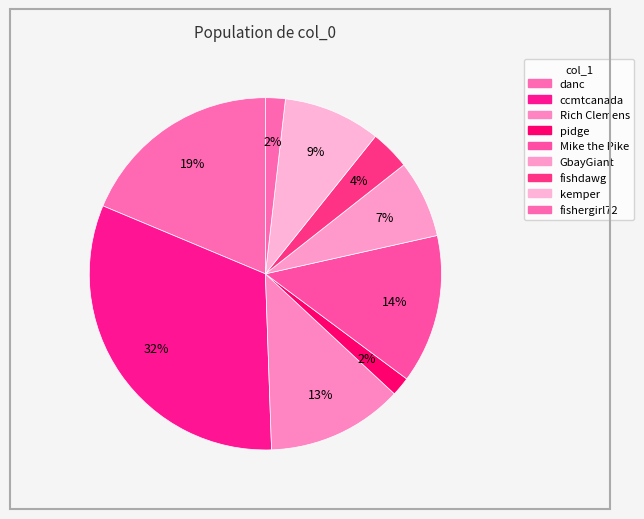

True or false: fishdawg accounts for 4% of the total.

True